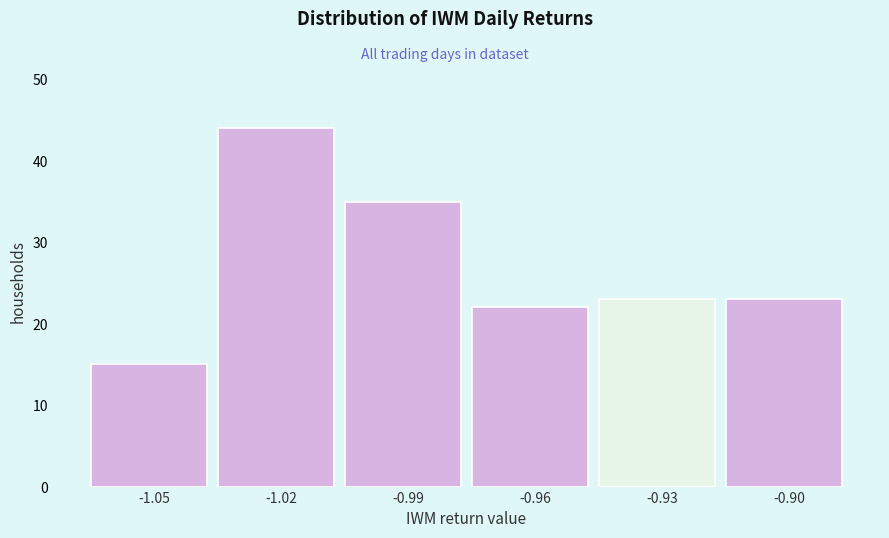

Reading left to right, list all the values displayed in this chart.

-1.05=15	-1.02=44	-0.99=35	-0.96=22	-0.93=23	-0.90=23